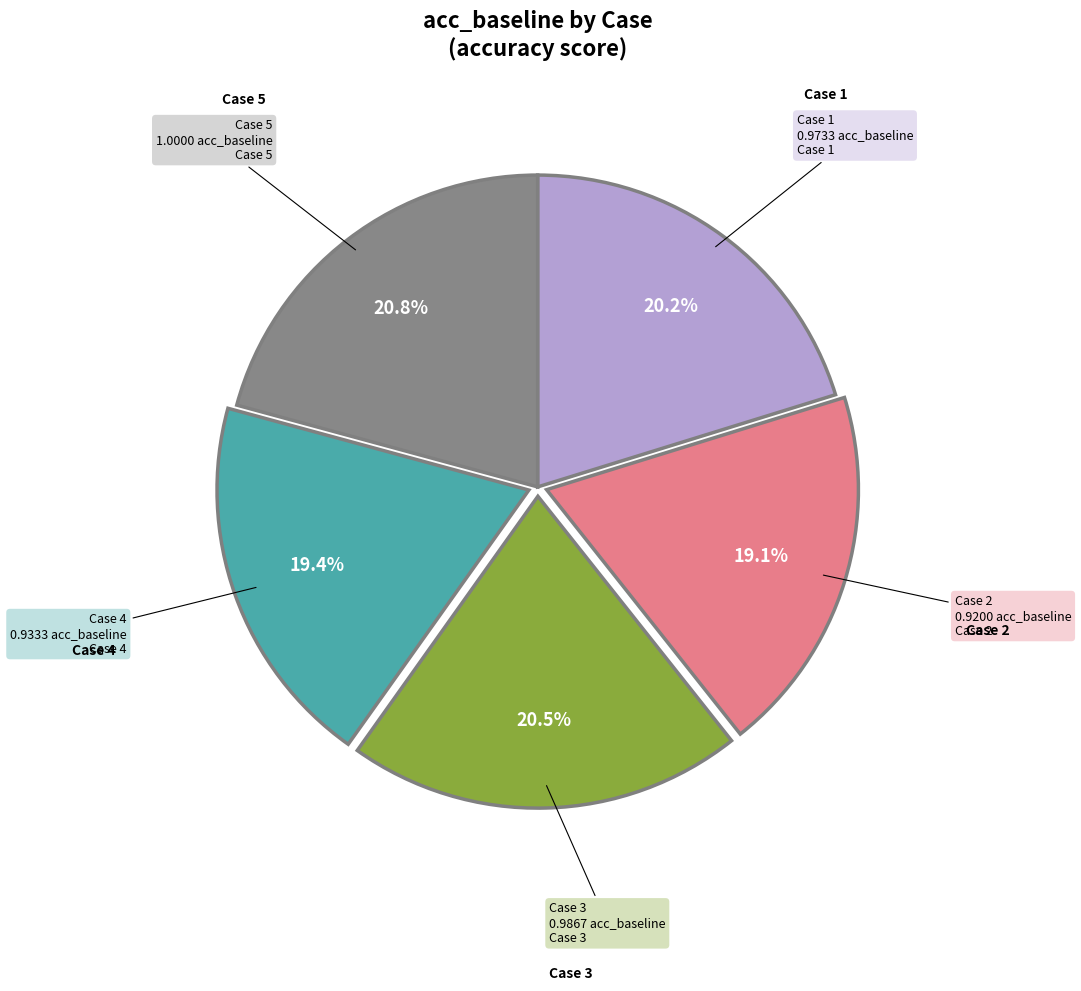

Is there a majority slice in this chart?

No